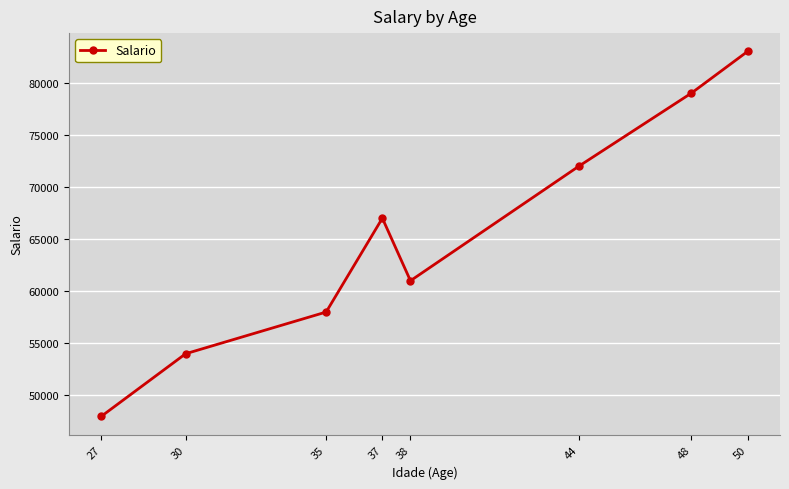

Which has a higher value, 35 or 38?

38